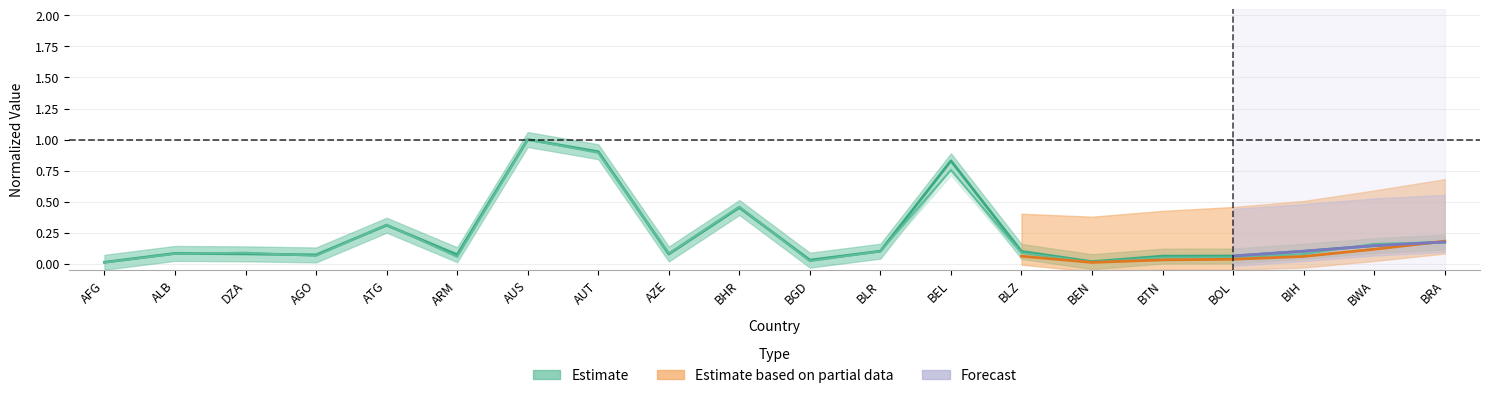

At which category does the chart reach its minimum across all series?

AFG